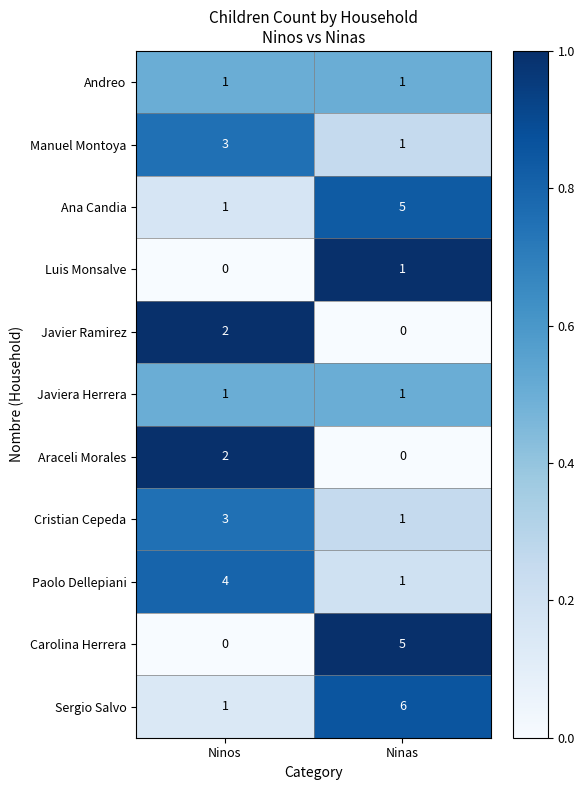

Rank the categories by Sergio Salvo value from highest to lowest.

Ninas, Ninos